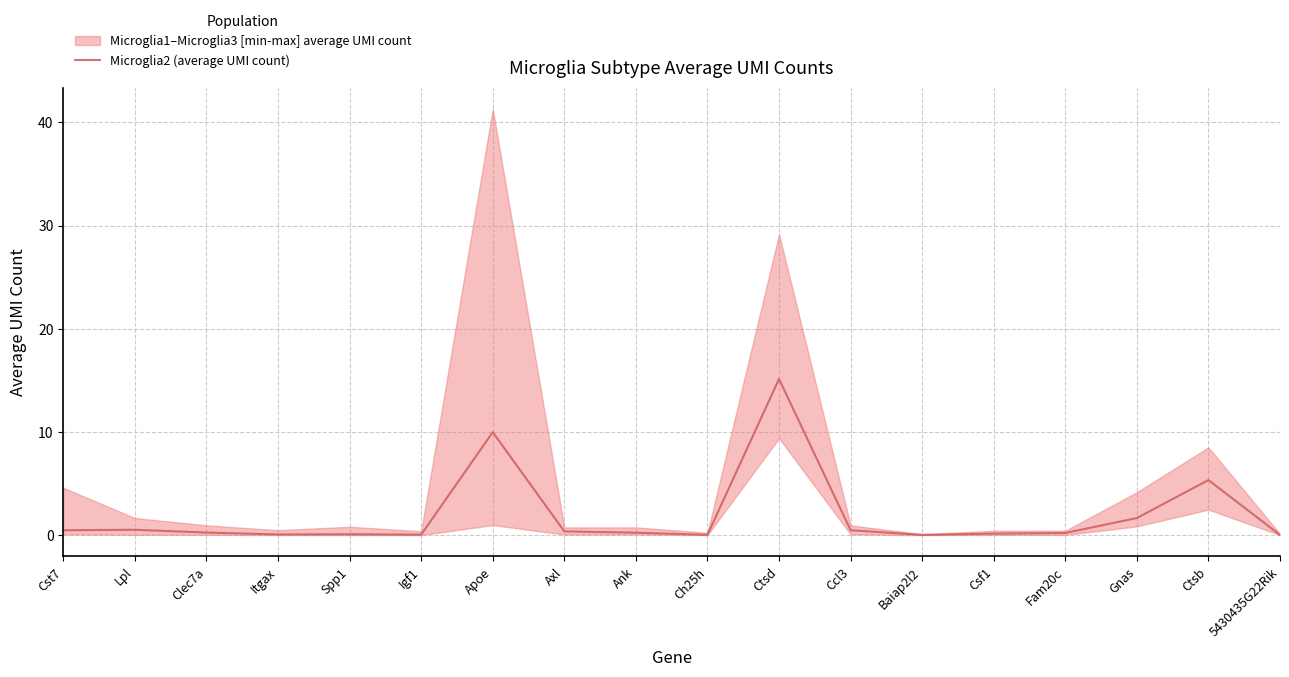

Is it true that the value at Ank is 0.4?

False